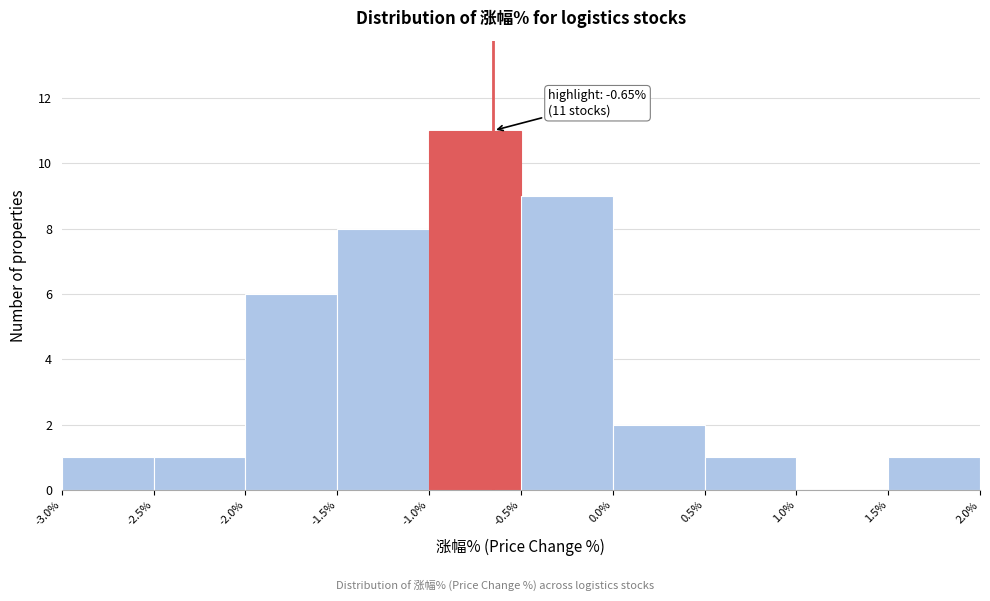

Over which range of the x-axis is the bar tallest?

-1.0% to -0.5%